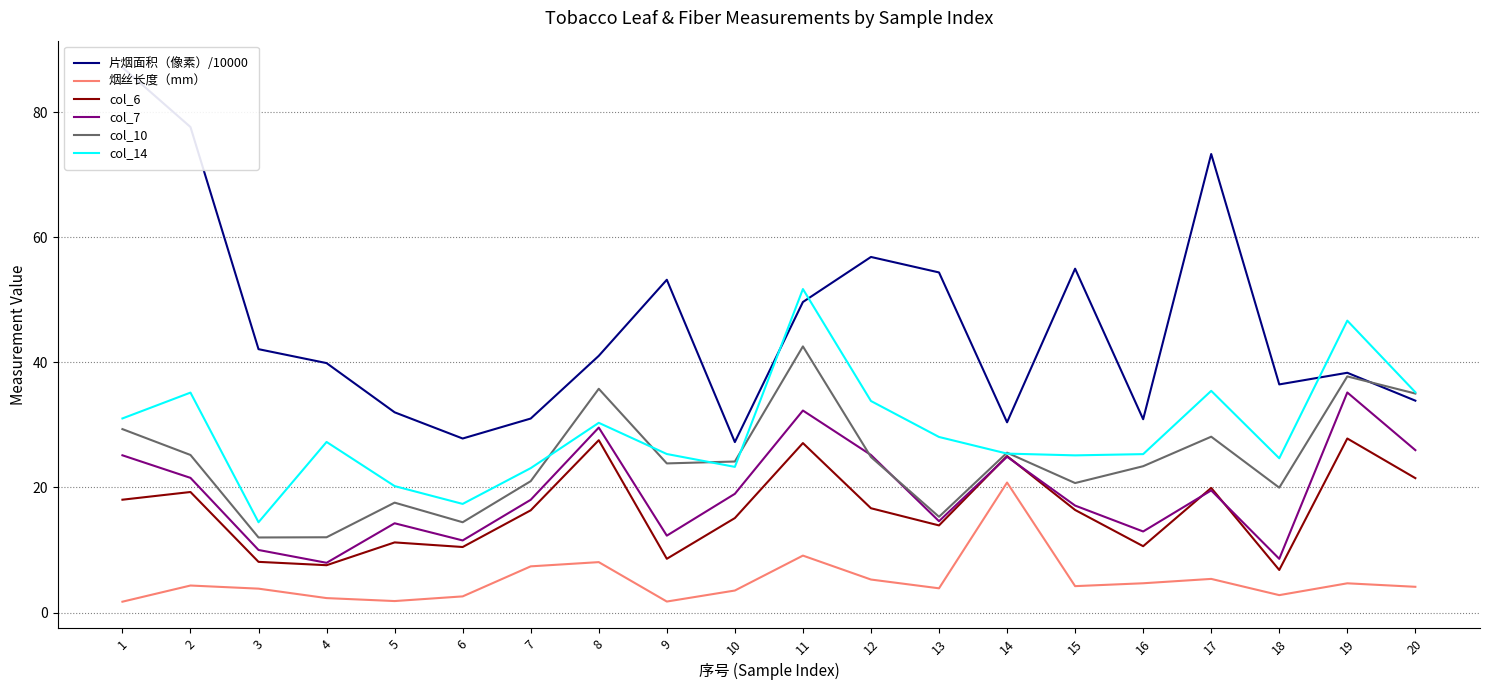

What is the value of the 烟丝长度（mm） point at the 14th from the left?

20.8